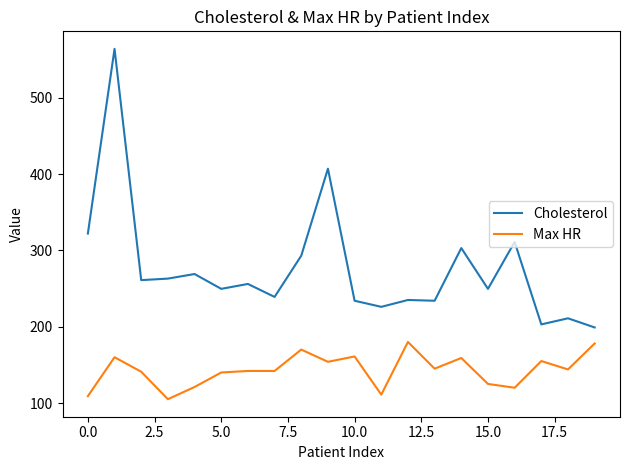

What is the difference between the maximum and minimum values in the Cholesterol series?

365.0